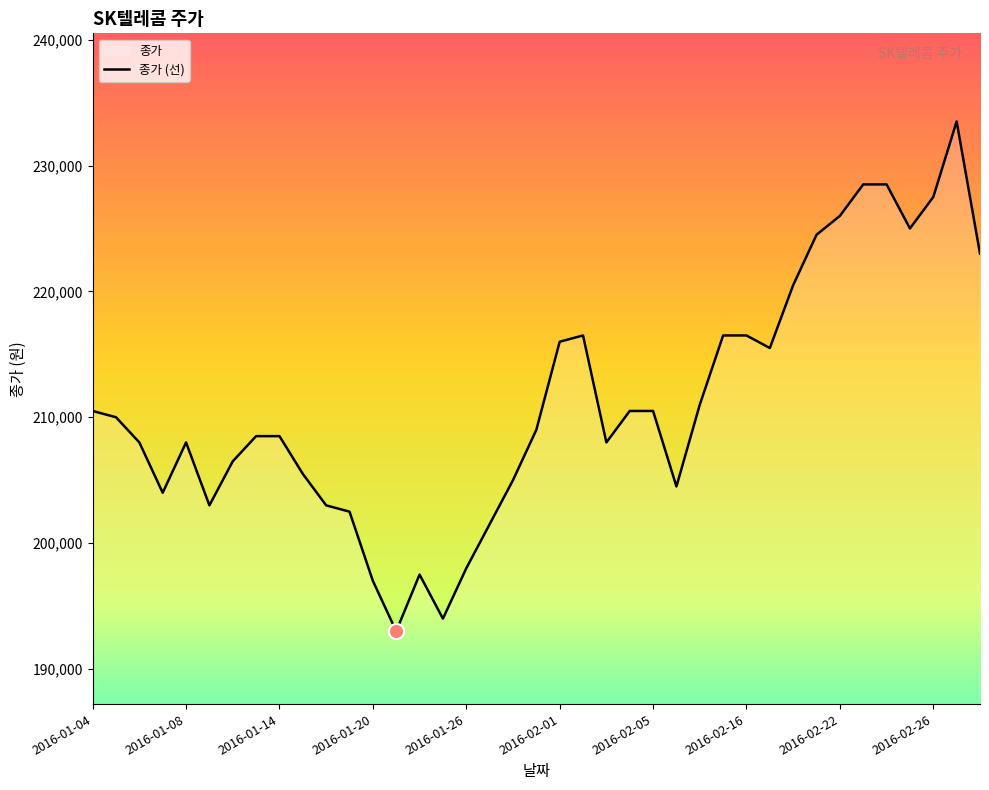

Which has a higher value, 2016-01-28 or 2016-01-18?

2016-01-28